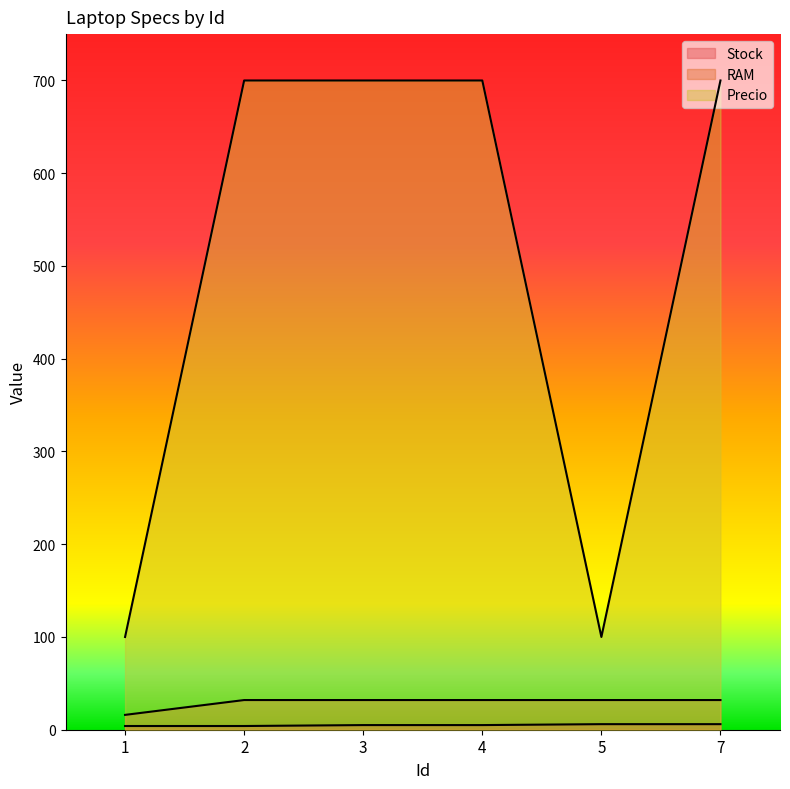

Which series has the largest range (max minus min)?

Precio